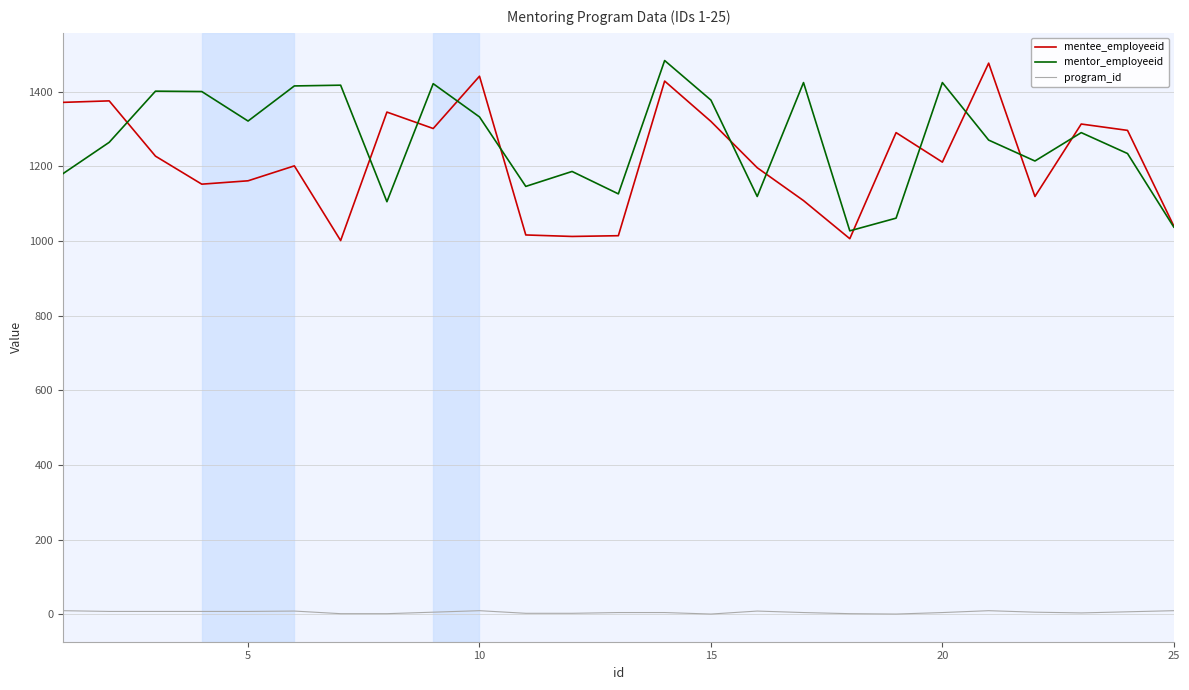

What is the maximum value for mentee_employeeid?

1476